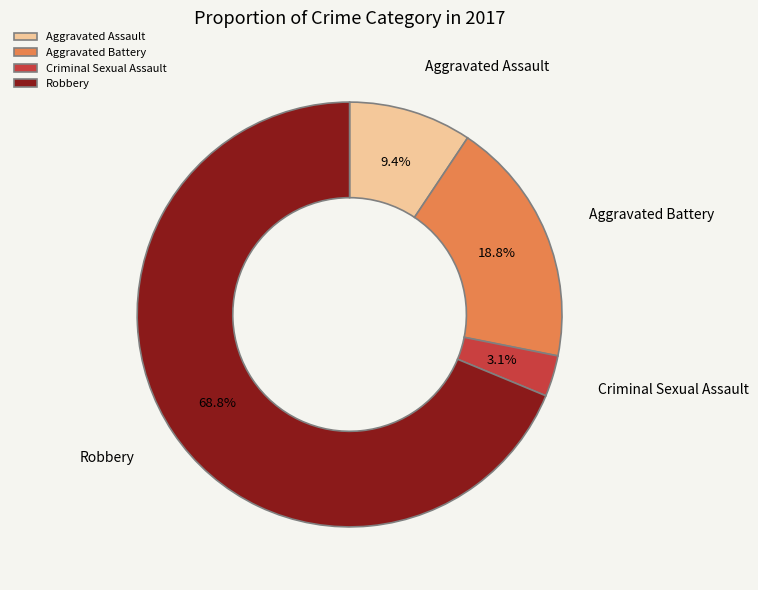

Is there a majority slice in this chart?

Yes